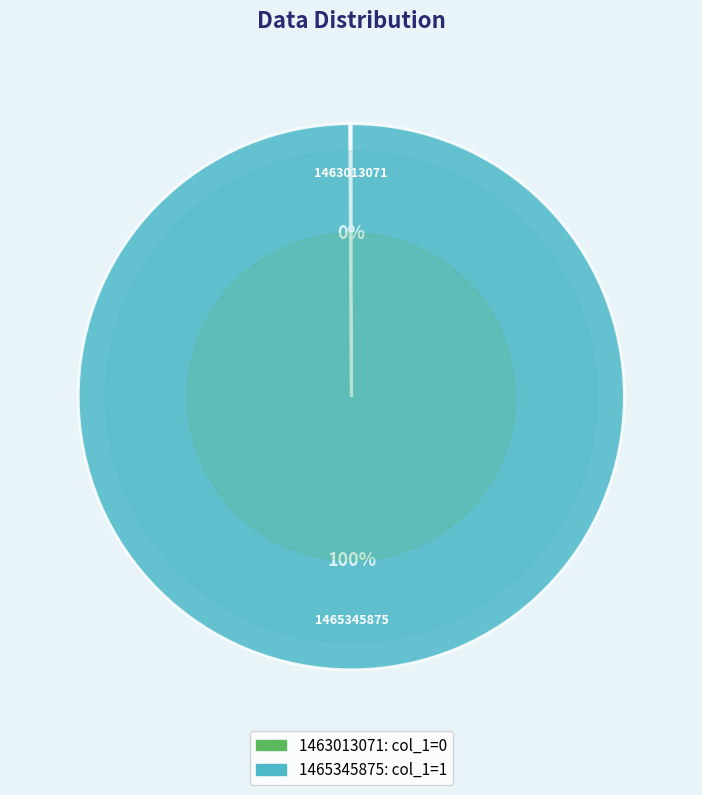

Does 1465345875 represent more than half of the total?

Yes